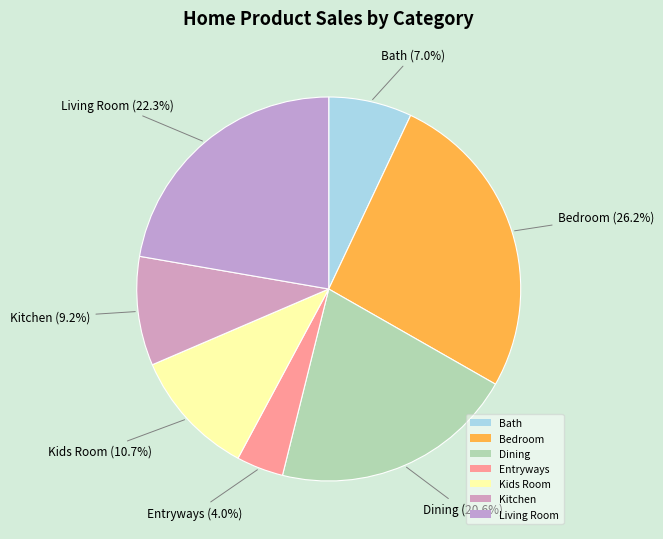

Count the number of slices in the pie.

7